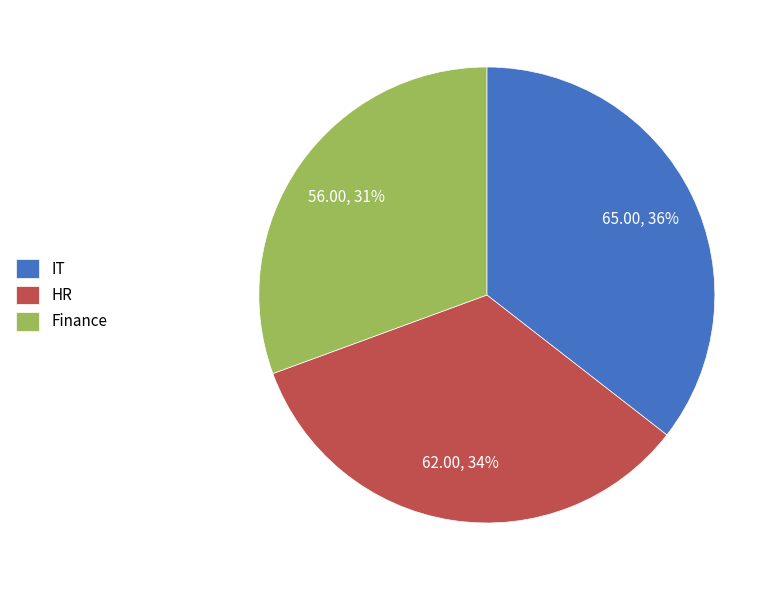

To the nearest percent, what portion does HR represent?

34%